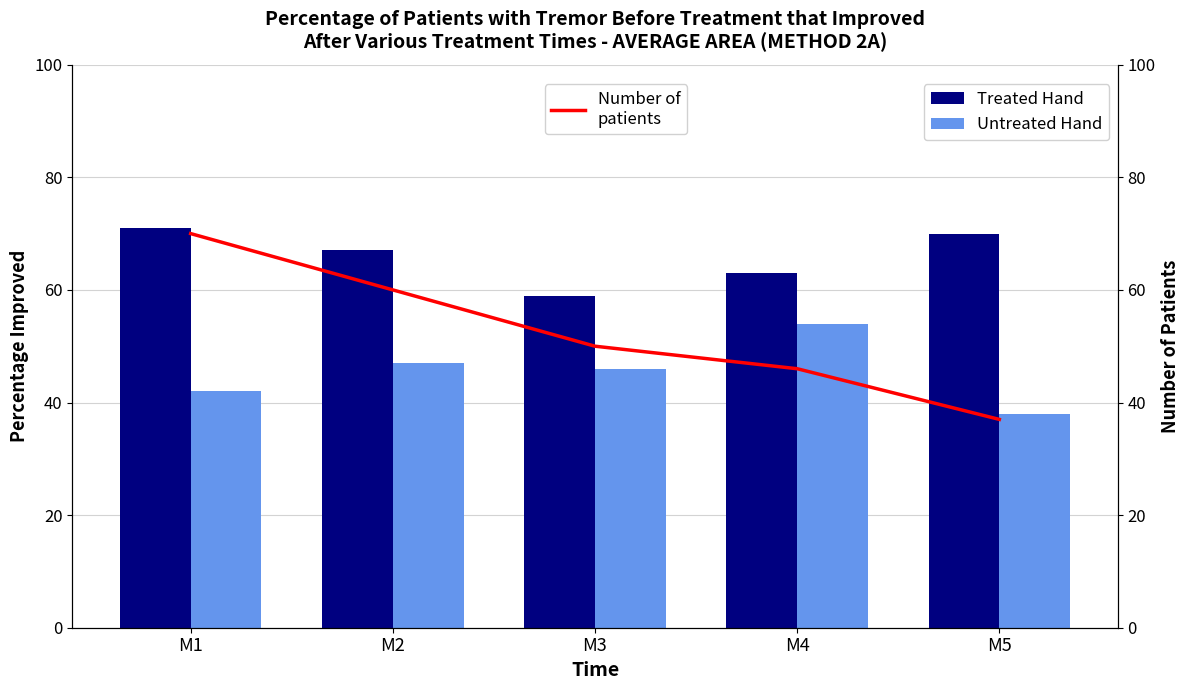

How many values in the Untreated Hand series are below 46?

2